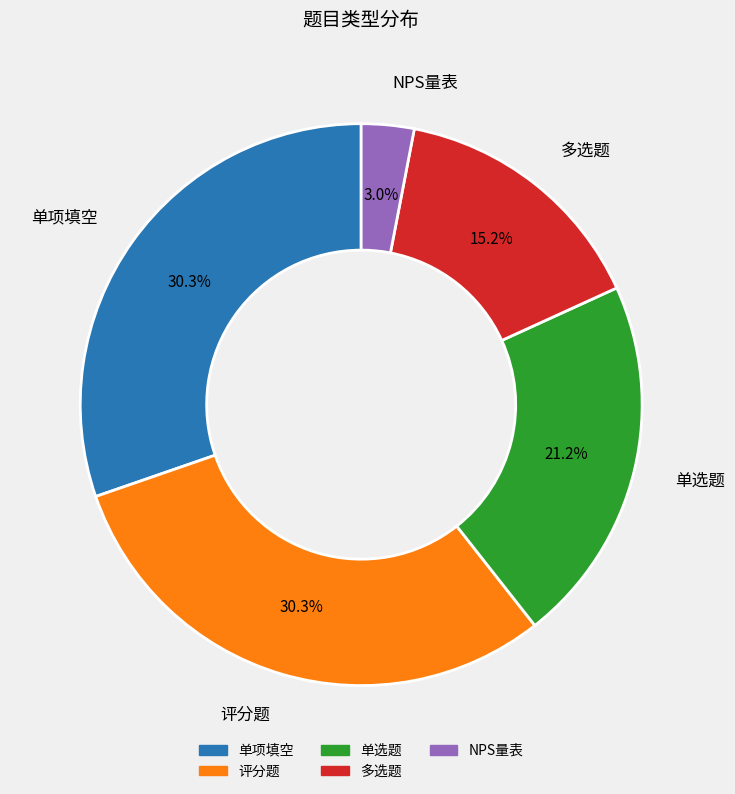

How many segments does this pie chart have?

5